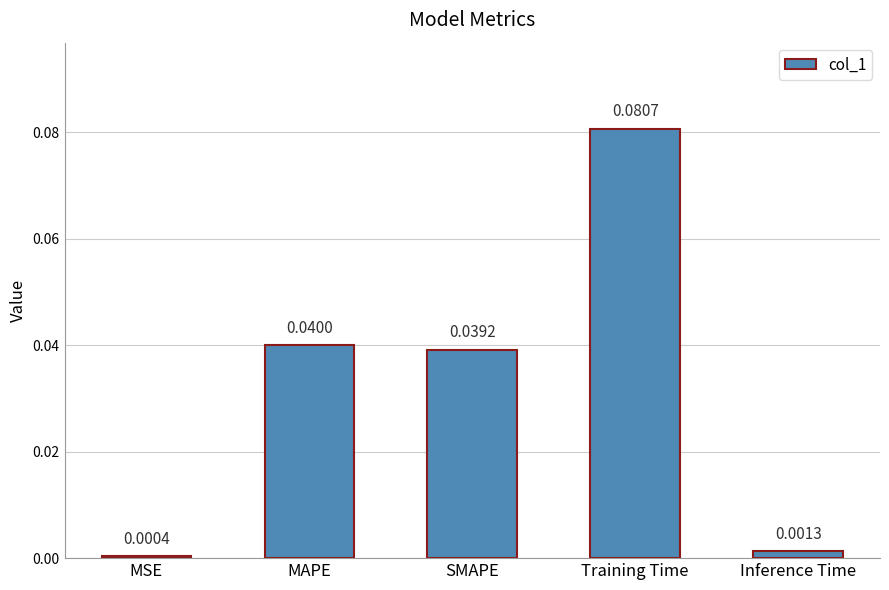

At which label is the value closest to 0?

MSE